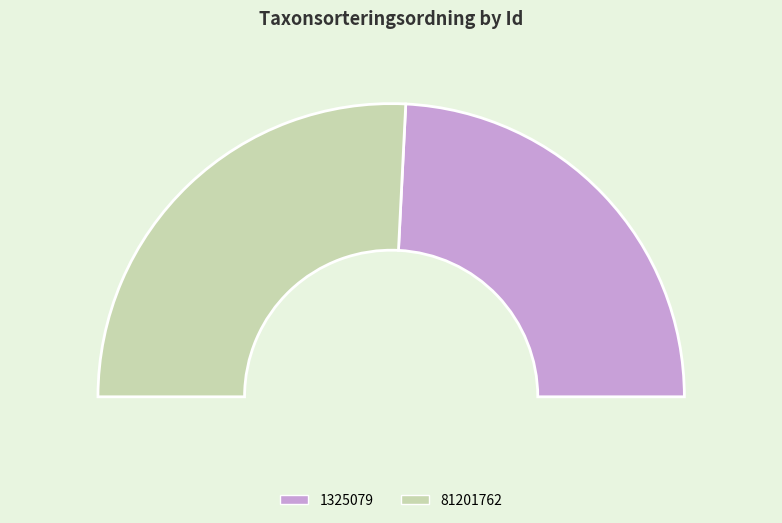

To the nearest percent, what portion does 1325079 represent?

48%